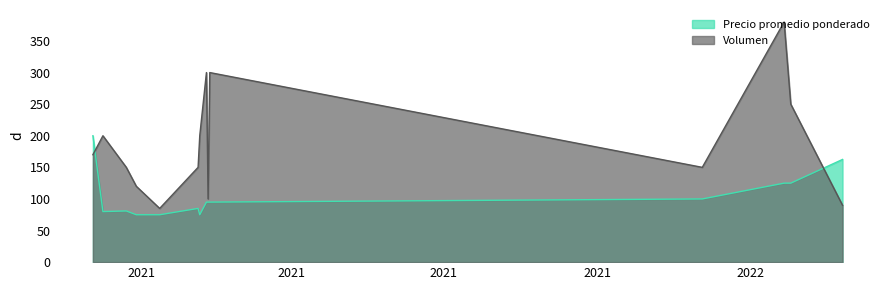

The value of Precio promedio ponderado at 2021-02-04 is 85.0. True or false?

True